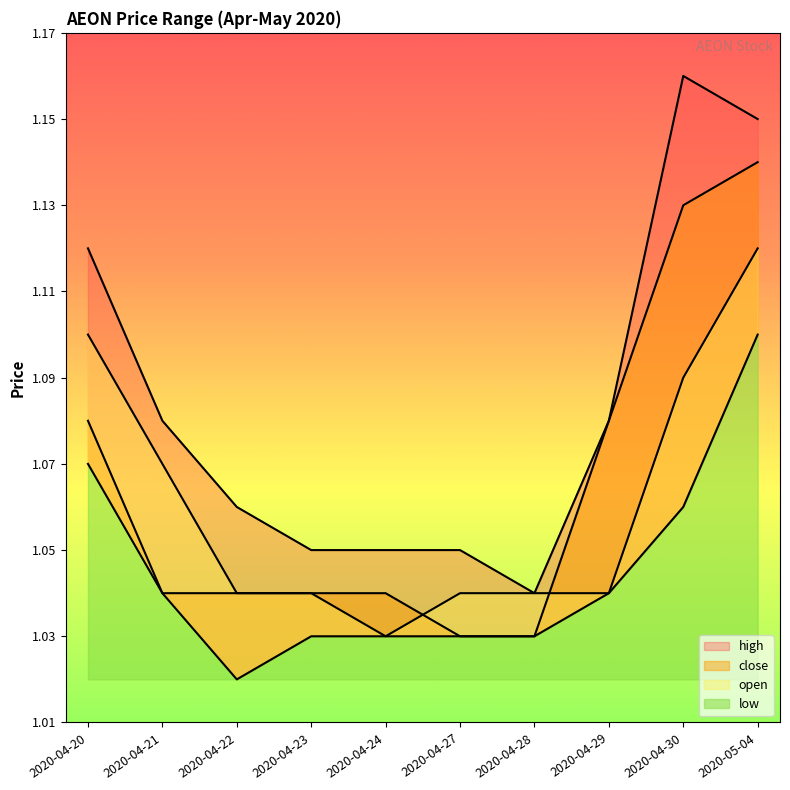

Does the chart have visible grid lines?

No